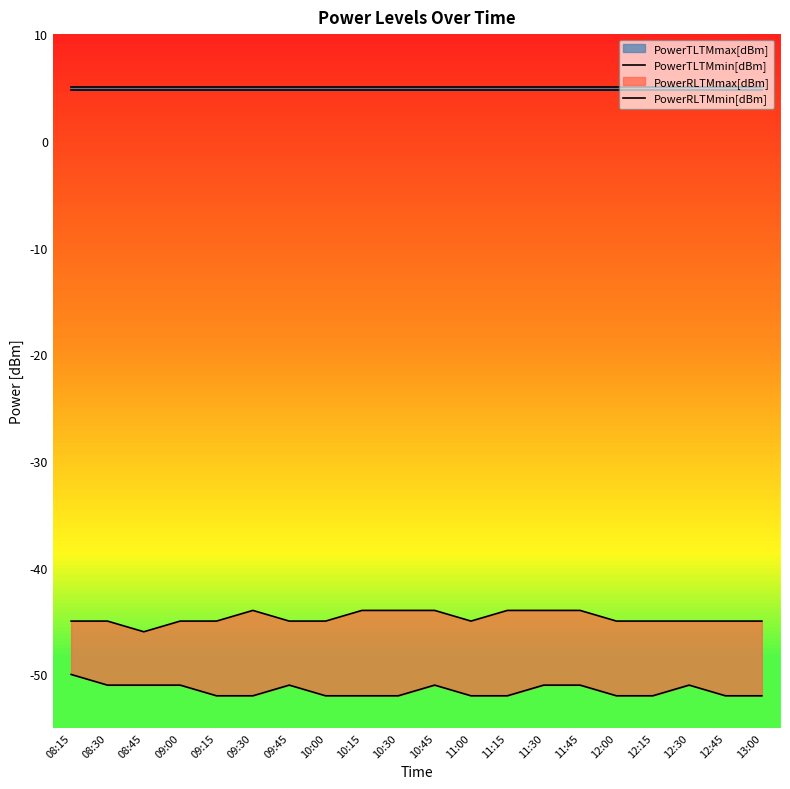

How many values in the PowerRLTMmin[dBm] series exceed -52?

9